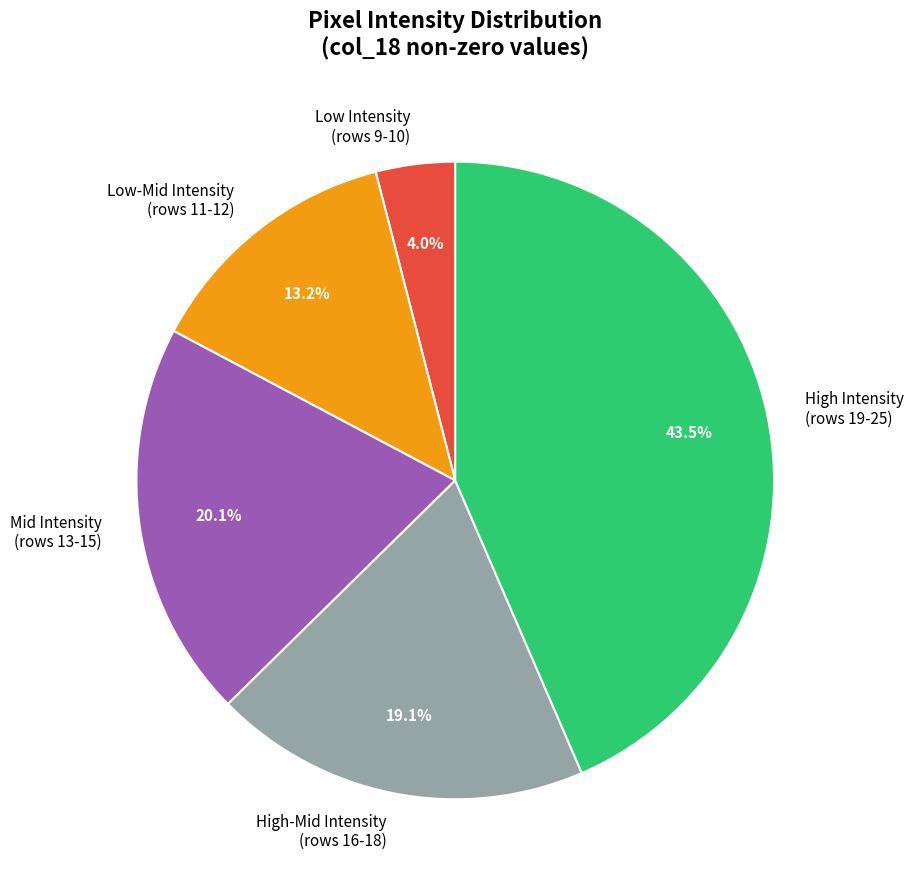

Is there a majority slice in this chart?

No